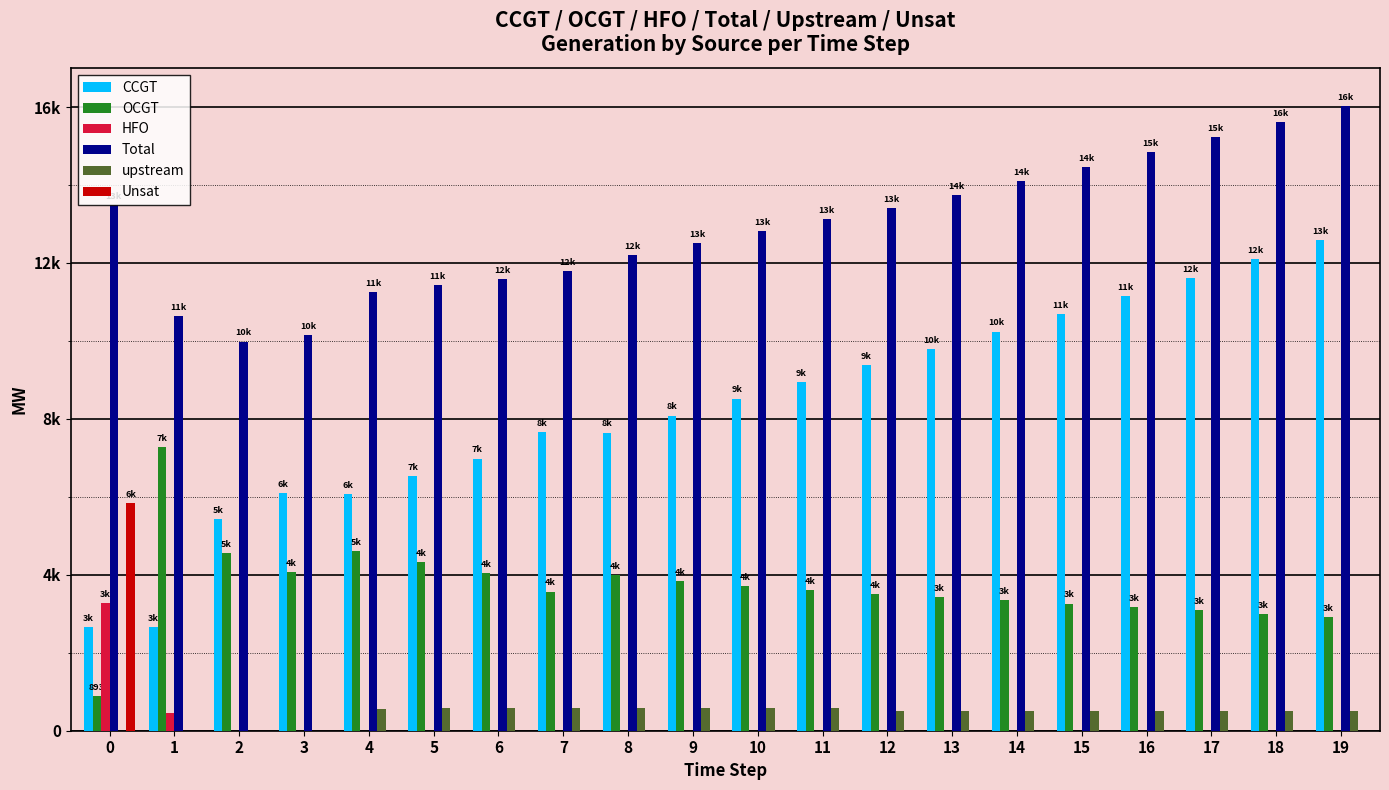

Does the chart contain stacked bars?

No